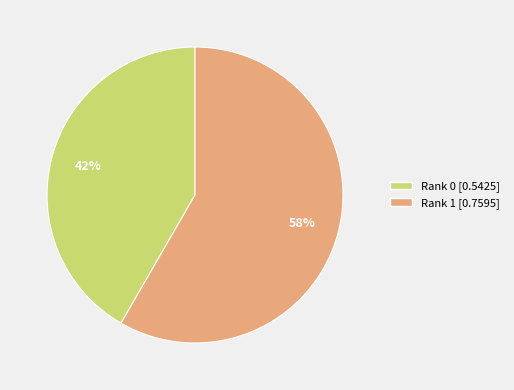

Do Rank 1 and Rank 0 together represent more than half of the pie?

Yes